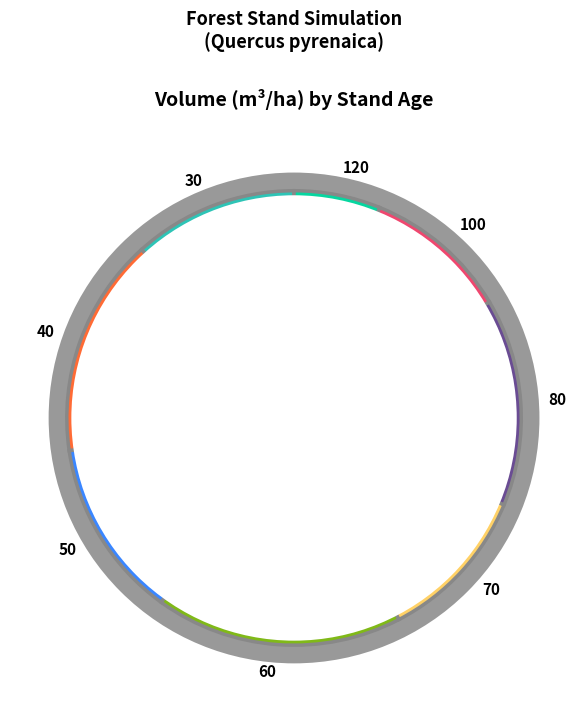

Is the sum of 50 and 40 greater than half?

No